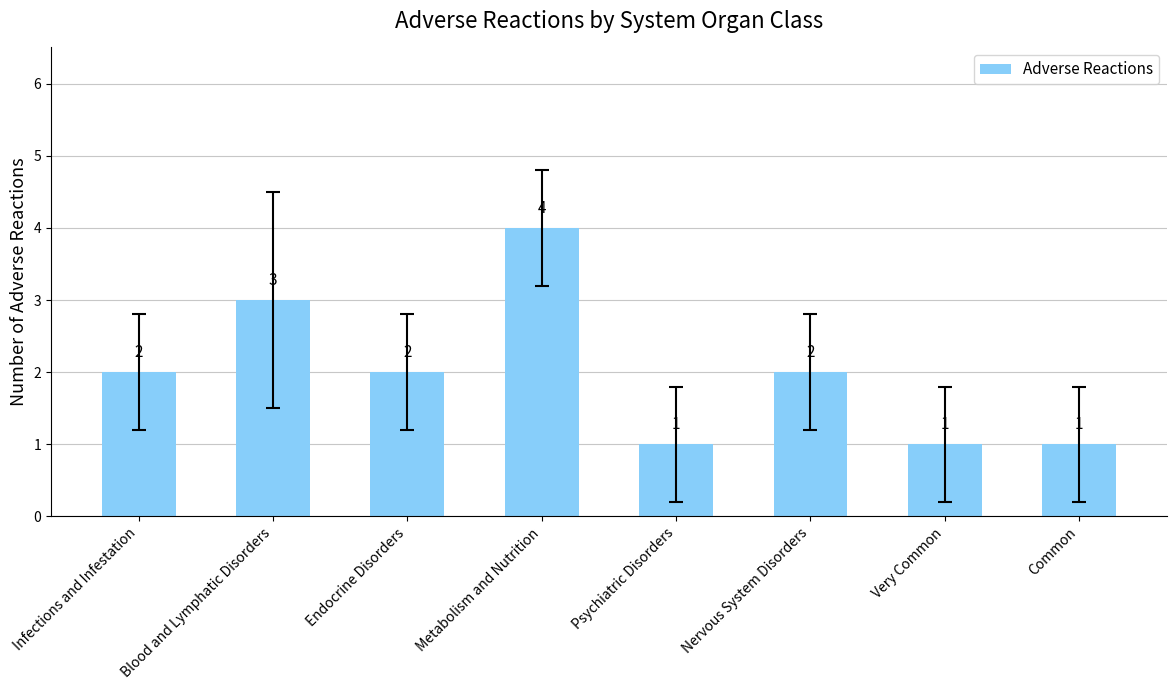

What is the label of the 7th bar from the right?

Blood and Lymphatic Disorders